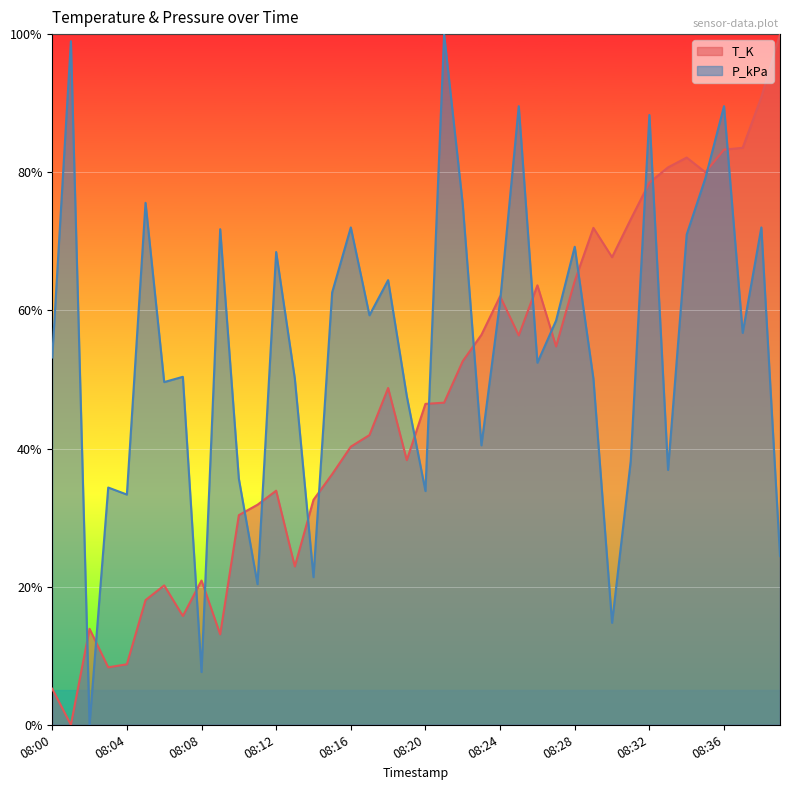

Does the chart display data point markers on the line(s)?

No